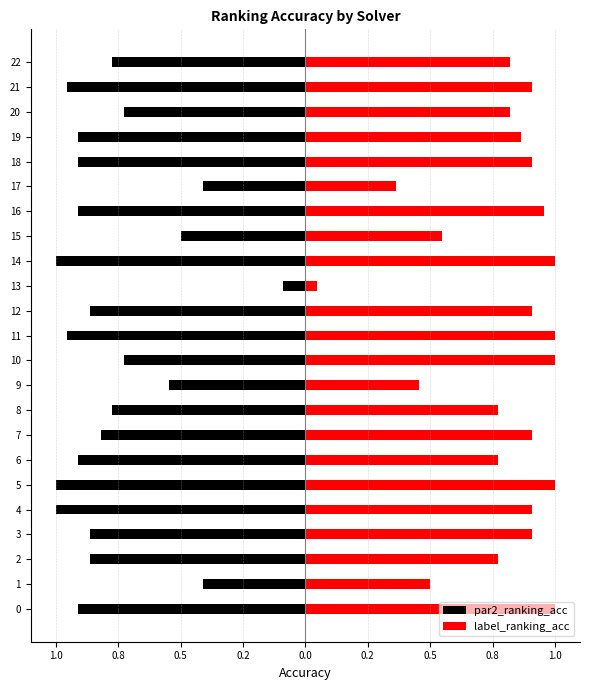

What are all the series names shown in the legend?

par2_ranking_acc, label_ranking_acc